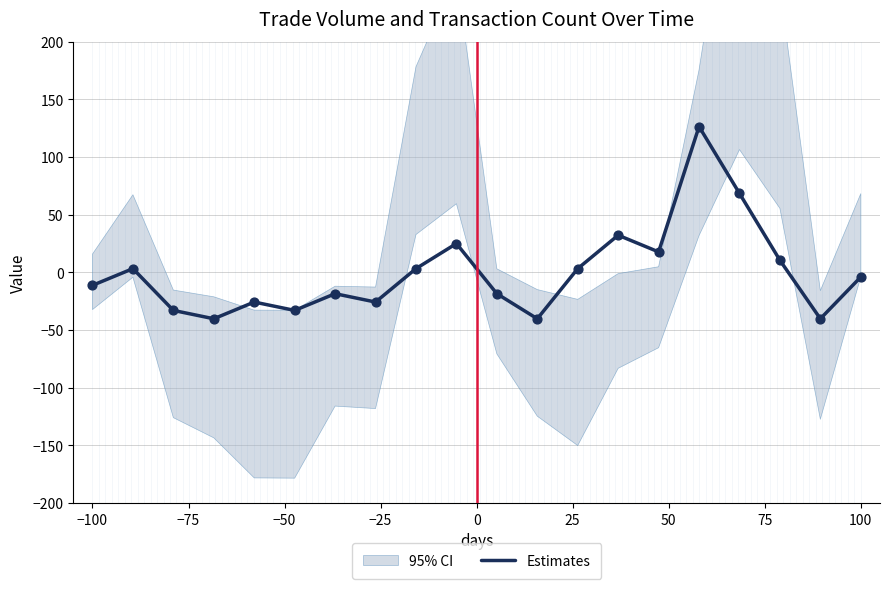

What is the highest value of the Estimates series?

126.5